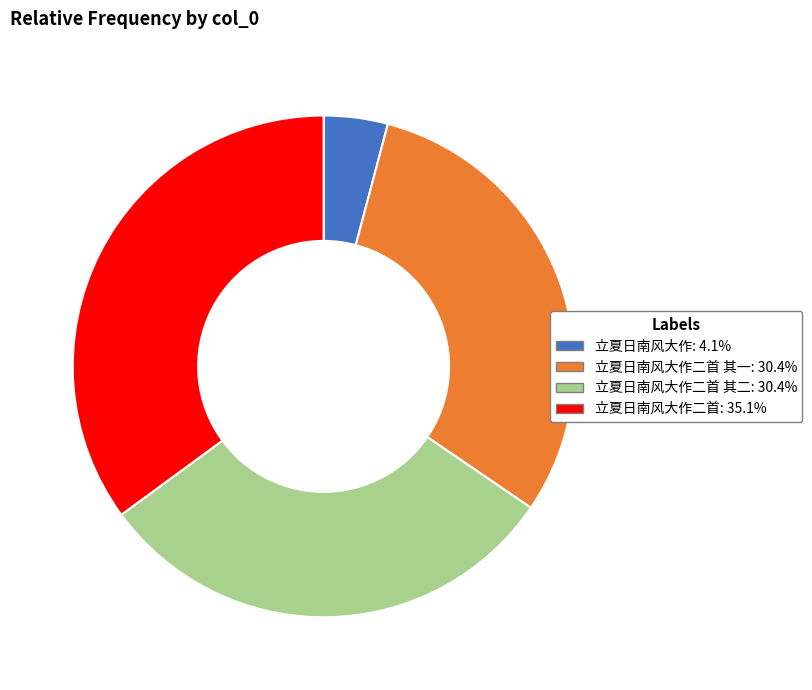

Does any single category account for the majority?

No